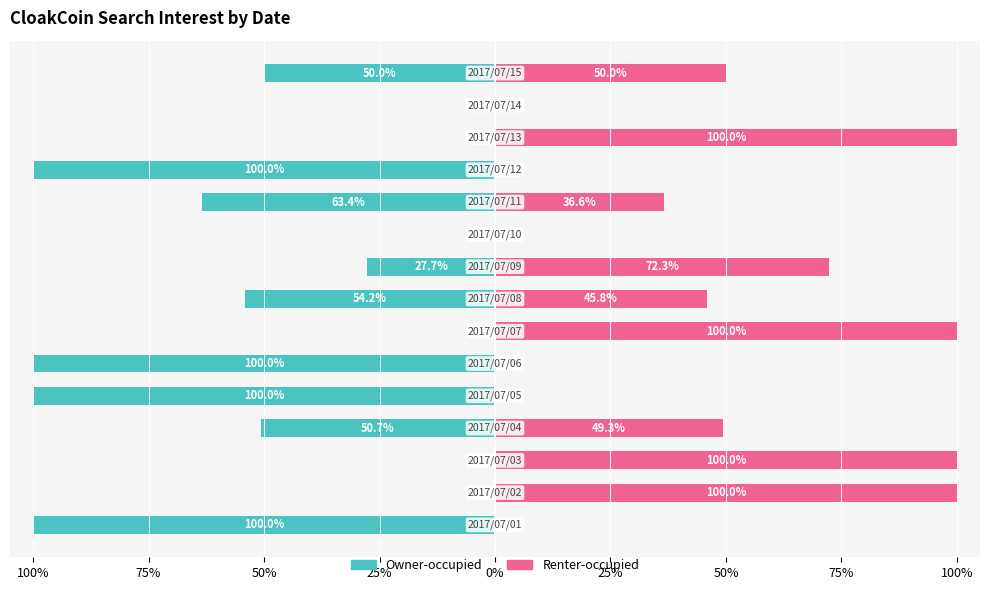

Which series has the widest spread of values?

Owner-occupied